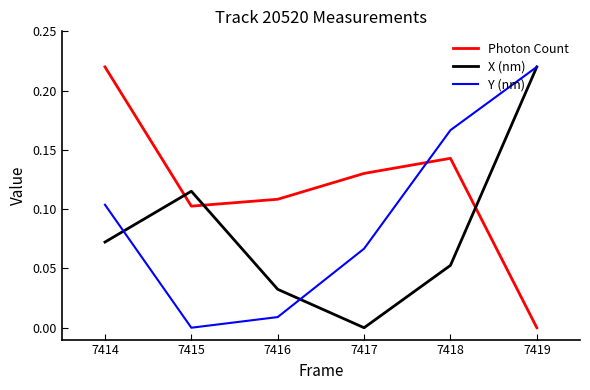

Rank the series by their average value, from highest to lowest.

Photon Count, Y (nm), X (nm)